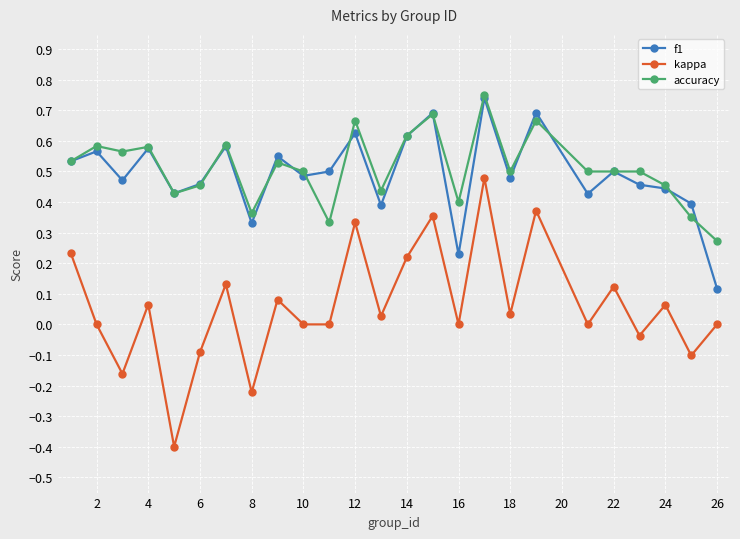

At how many categories does at least one series exceed 0?

25